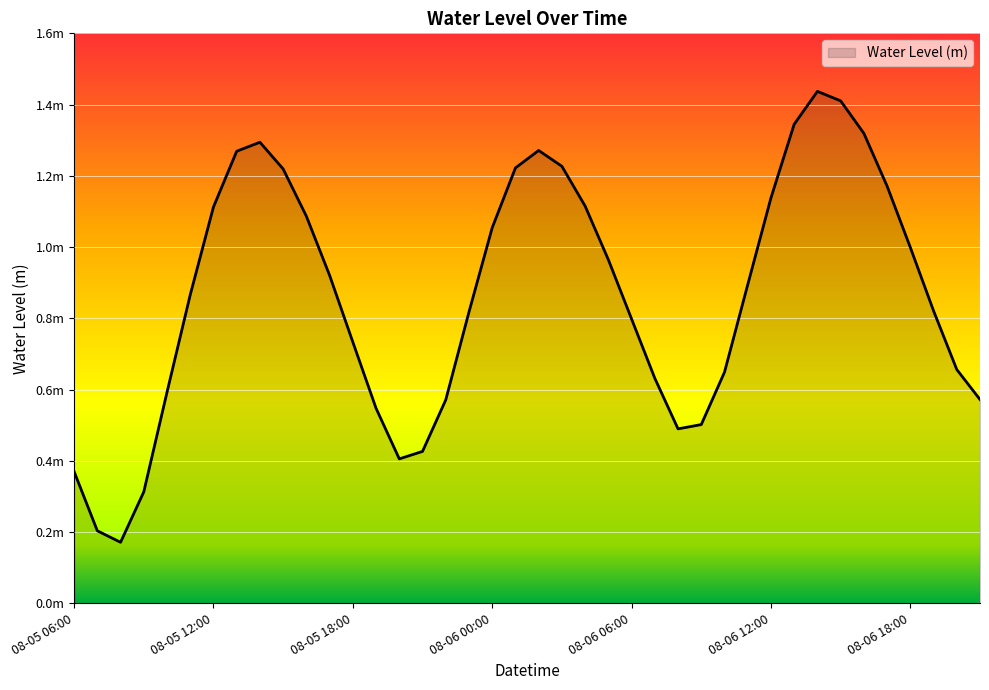

How many points are higher than both their immediate neighbors (excluding endpoints)?

3